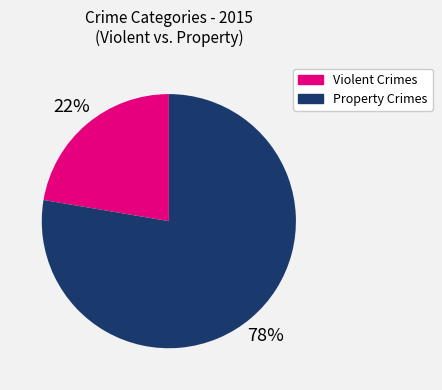

True or false: Property Crimes accounts for 92% of the total.

False